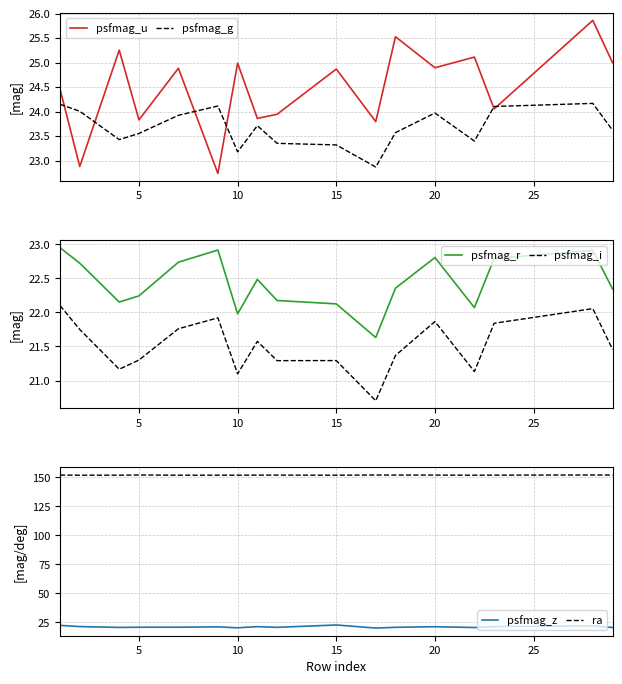

True or false: psfmag_i and psfmag_r intersect in this chart.

False